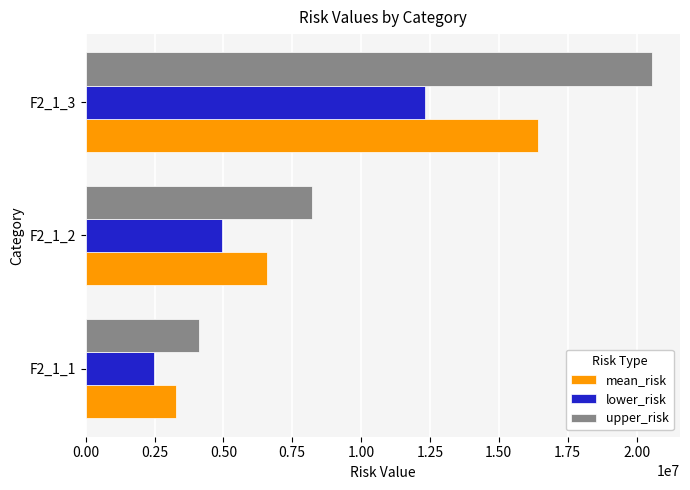

Which series has the widest spread of values?

upper_risk